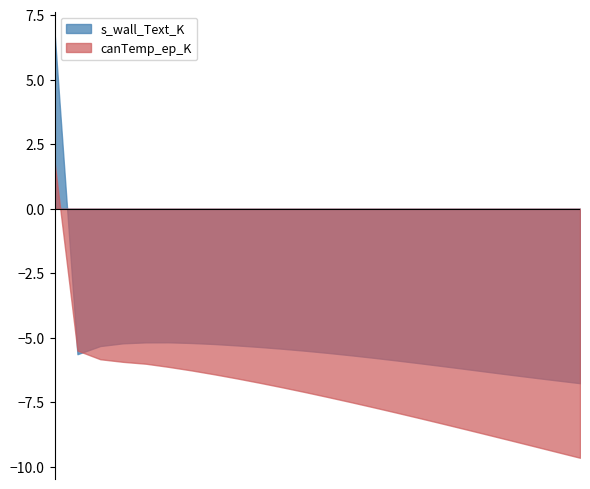

Rank the series by their average value, from lowest to highest.

canTemp_ep_K, s_wall_Text_K